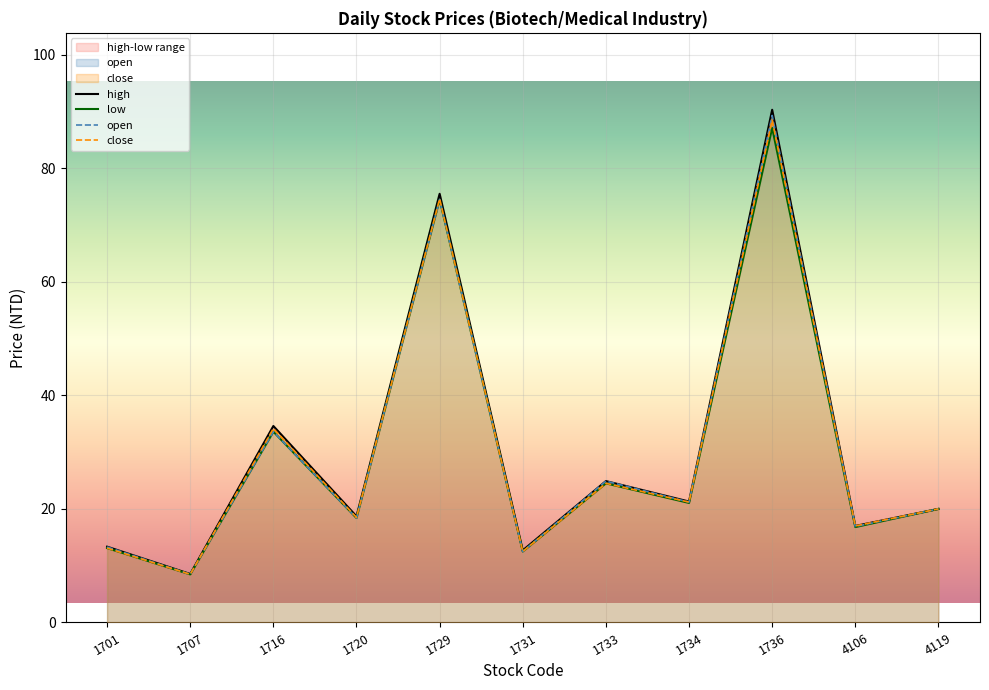

How many values in the high series exceed 20?

5